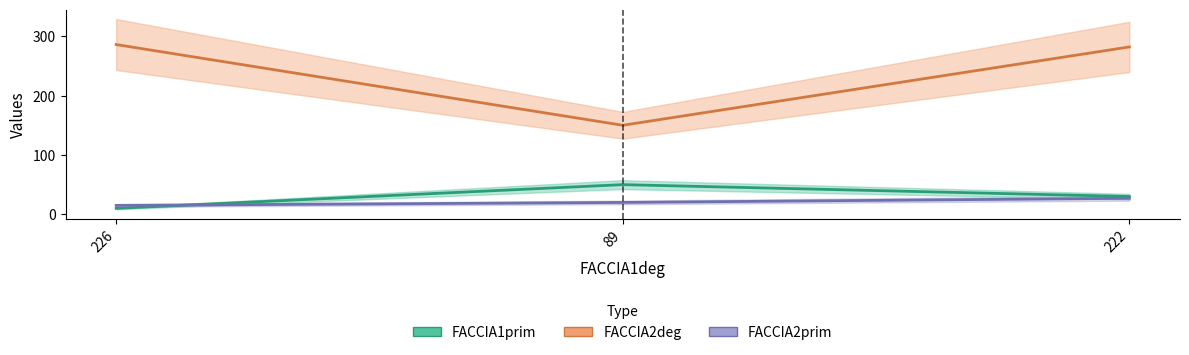

Which series has the widest spread of values?

FACCIA2deg